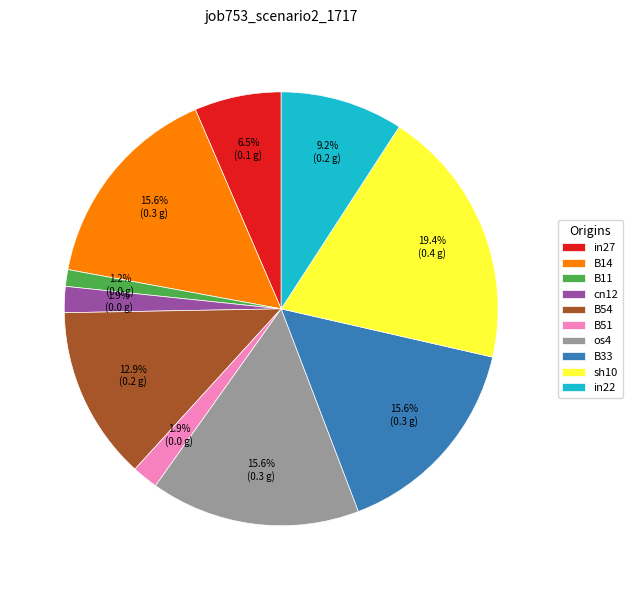

The in27 slice represents 15% of the pie. True or false?

False